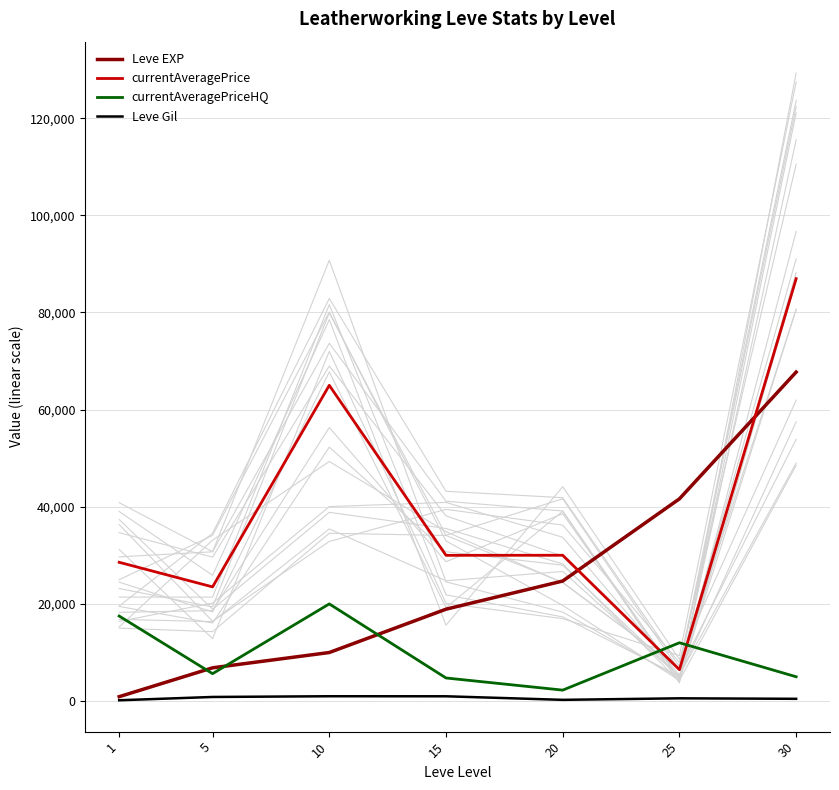

Reading right to left, transcribe all the data shown in this chart.

Leve EXP: 30=67730.0	25=41630.0	20=24710.0	15=18910.0	10=9990.0	5=6840.0	1=900.0
currentAveragePrice: 30=86957.2	25=6461.0	20=30016.0	15=30000.0	10=64999.5	5=23503.0	1=28563.6
currentAveragePriceHQ: 30=5000.0	25=12000.0	20=2249.5	15=4749.5	10=19999.0	5=5636.2	1=17499.5
Leve Gil: 30=460.0	25=562.0	20=248.0	15=980.0	10=990.0	5=840.0	1=160.0